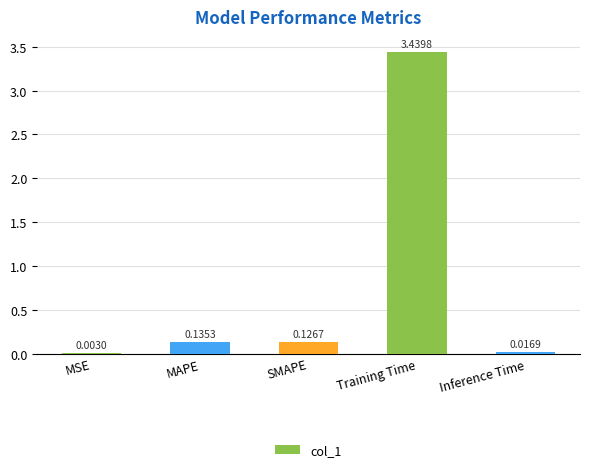

What is the change in value from MAPE to Training Time?

+3.3